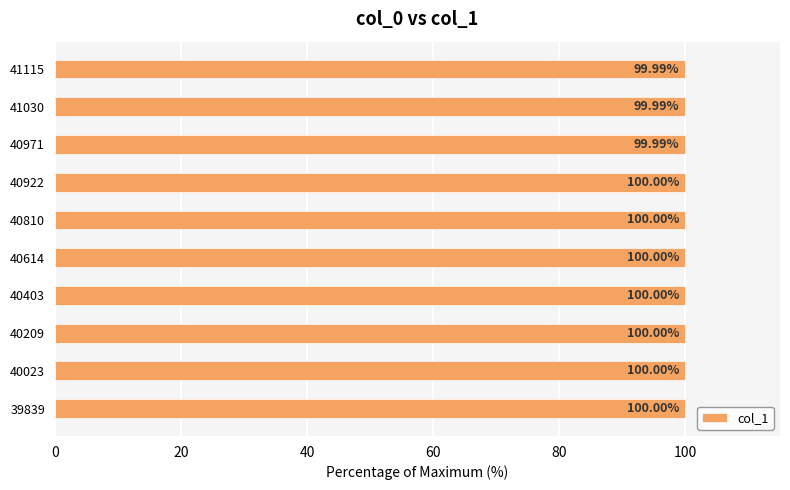

Approximately how many times larger is the value at 40810 compared to 40023?

1.0